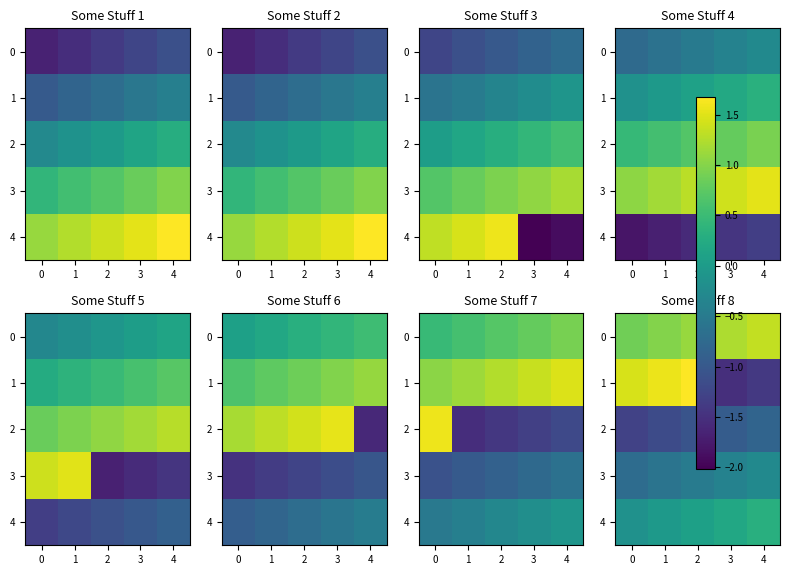

Which series has the widest spread of values?

1